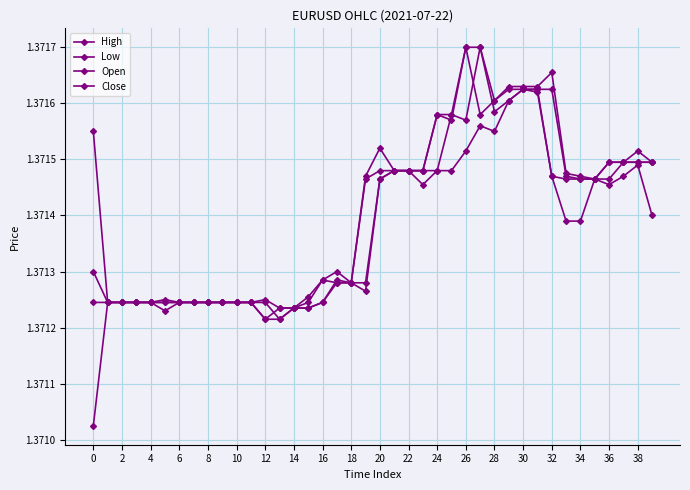

At which category does Open reach its first local peak?

34